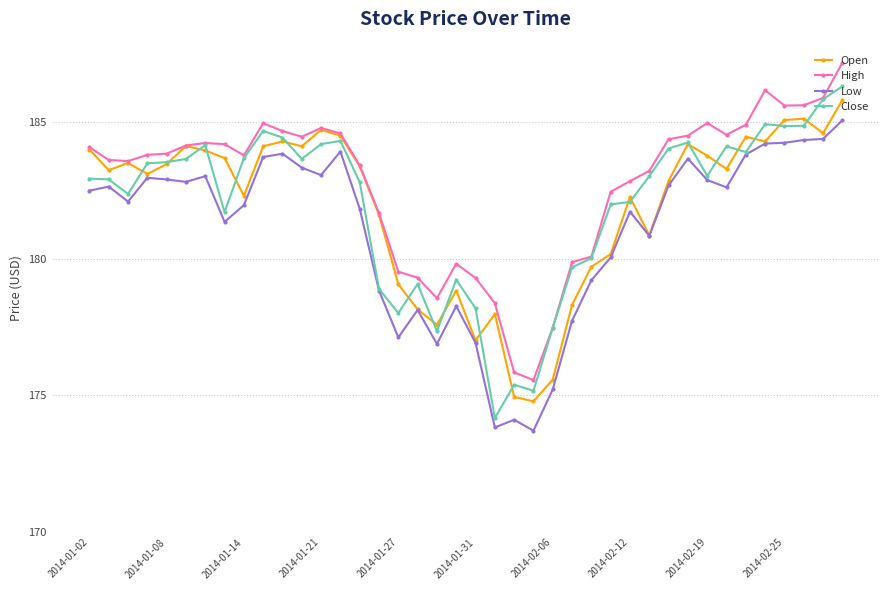

True or false: High has more than 2 points higher than both neighbors.

True